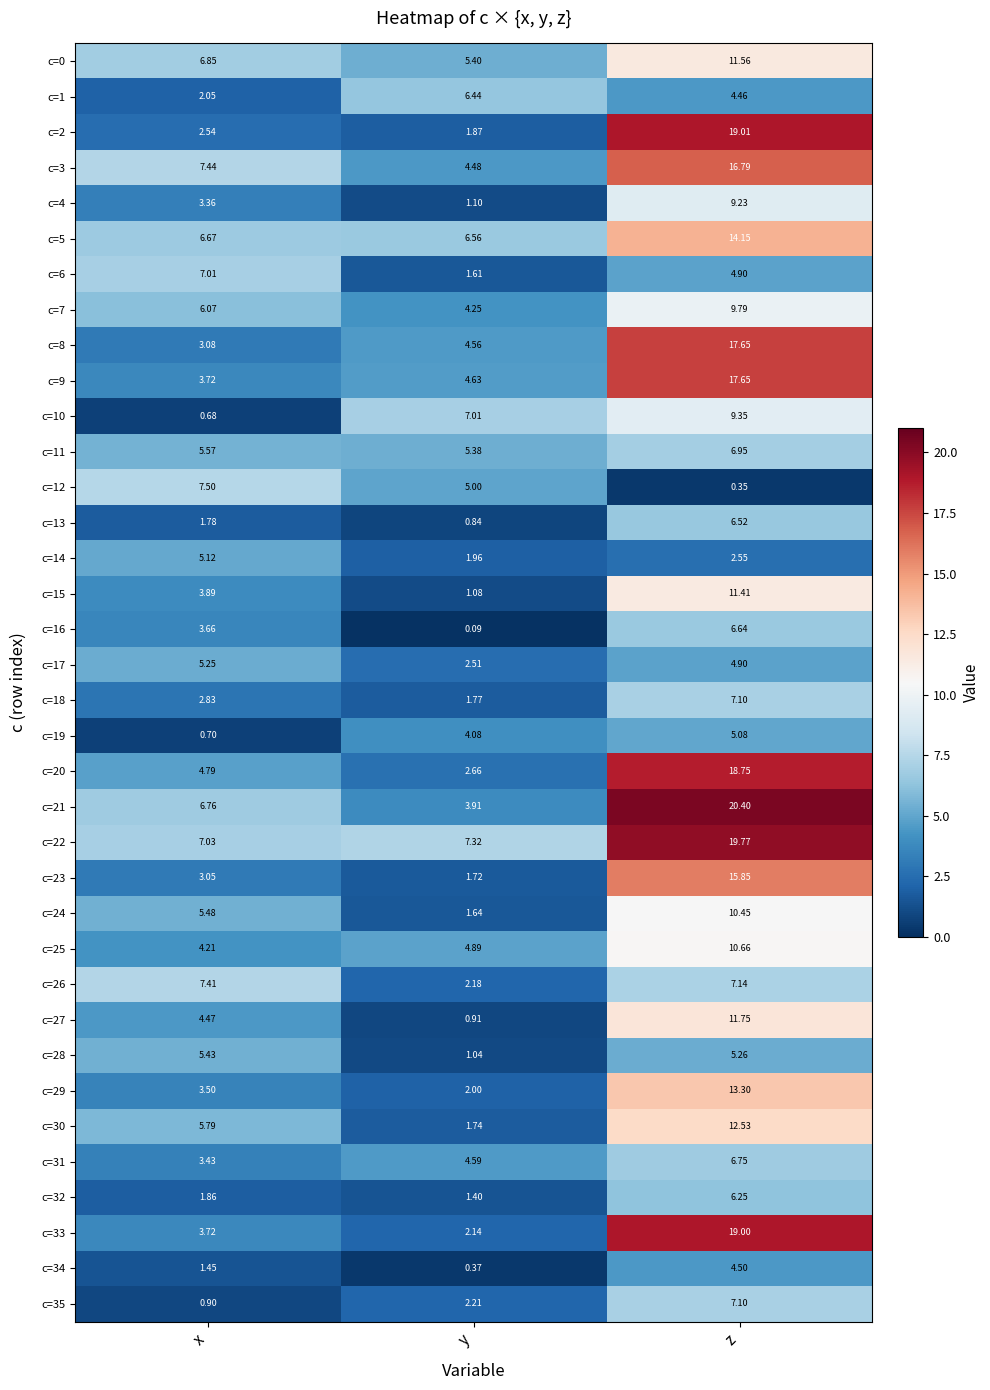

At which label is c=12 closest to 3?

y